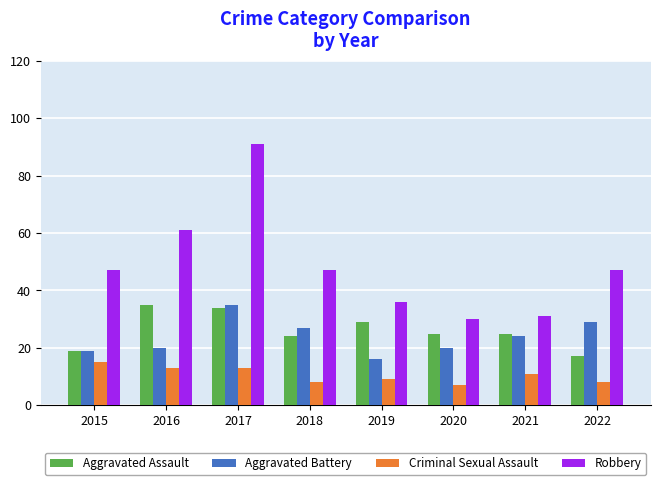

What is the average value of the Aggravated Battery series?

24